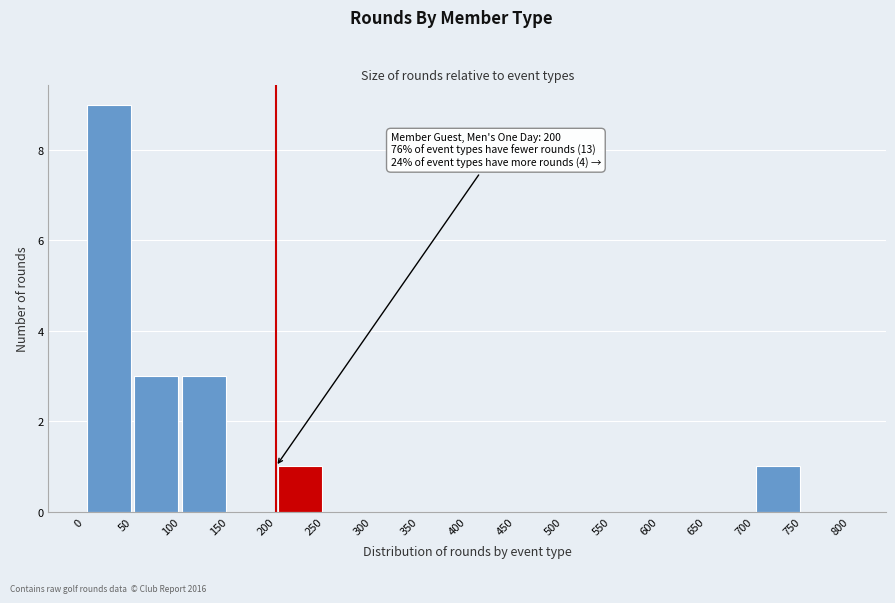

Over which range of the x-axis is the bar tallest?

0 to 50